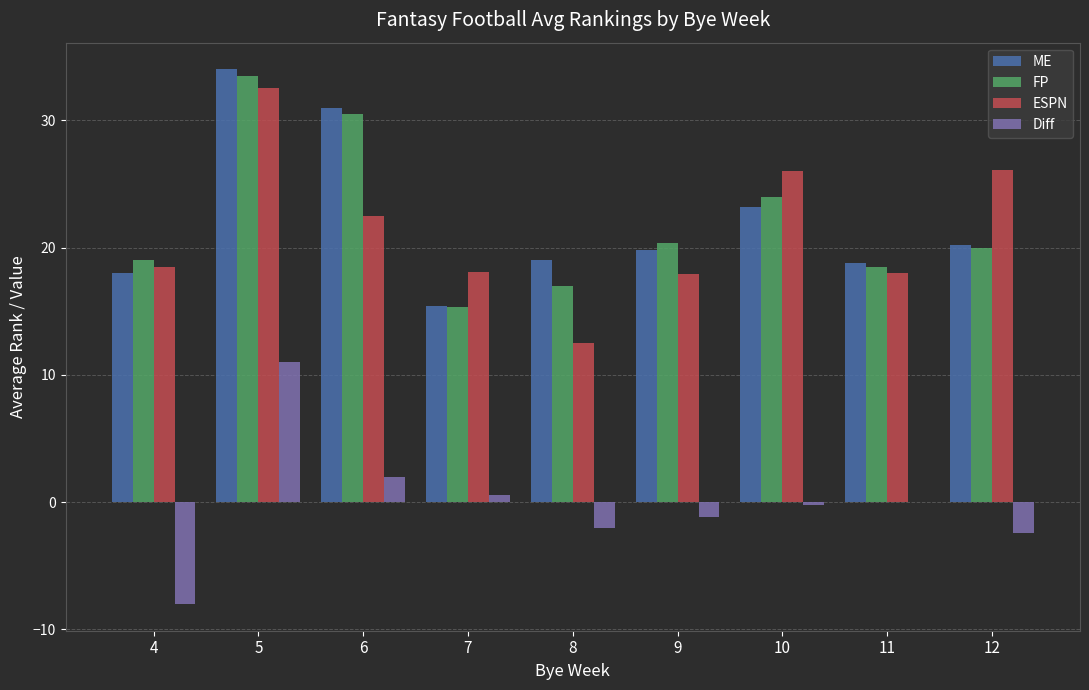

Which series changed the most between 10 and 12?

FP